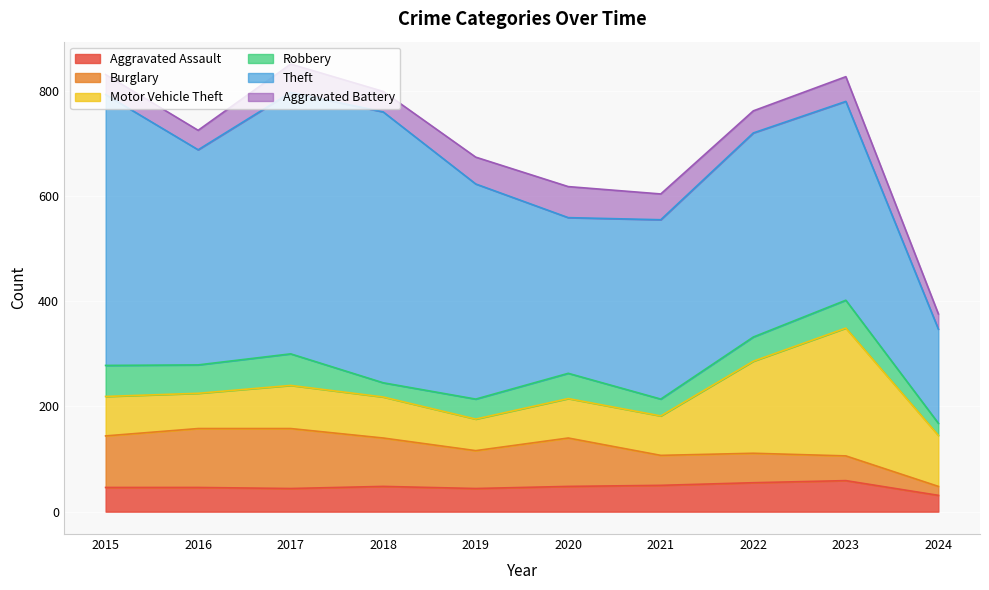

Rank the series at 2022 from highest to lowest value.

Theft, Motor Vehicle Theft, Burglary, Aggravated Assault, Robbery, Aggravated Battery